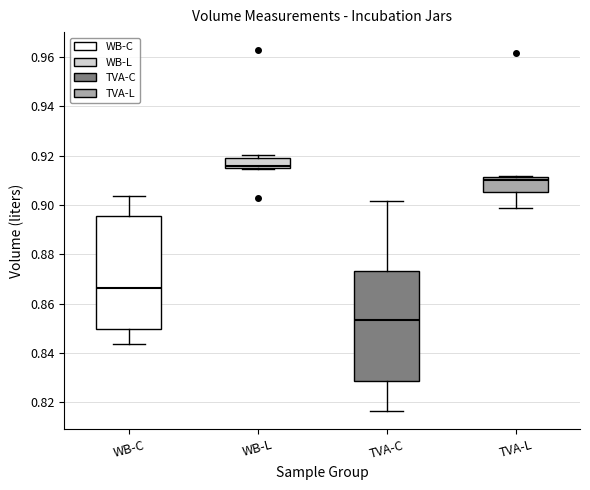

Which box's median line is the highest?

WB-L